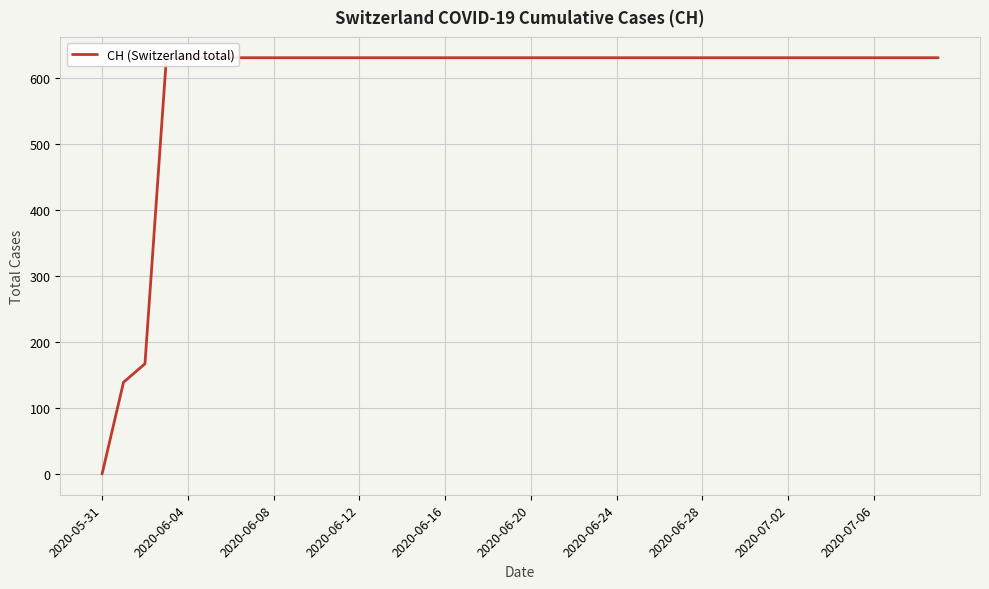

The value at 2020-06-20 is 631. True or false?

True